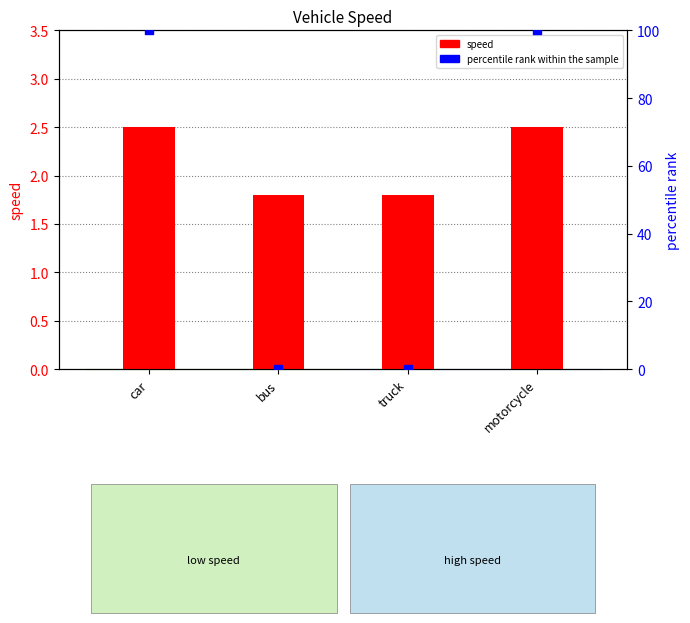

What is the total value across all series at car?

102.5